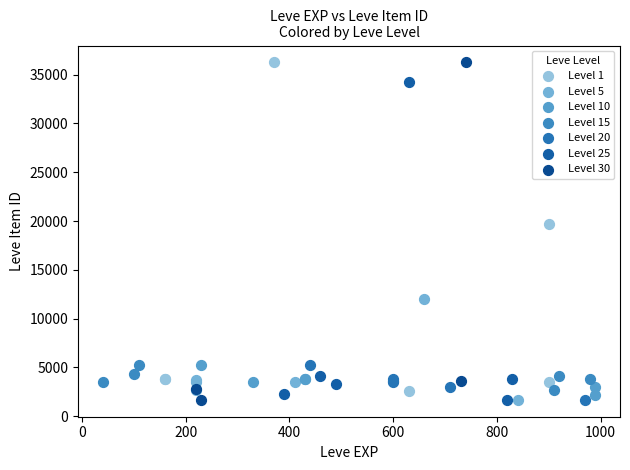

What are all the series names shown in the legend?

Level 1, Level 5, Level 10, Level 15, Level 20, Level 25, Level 30